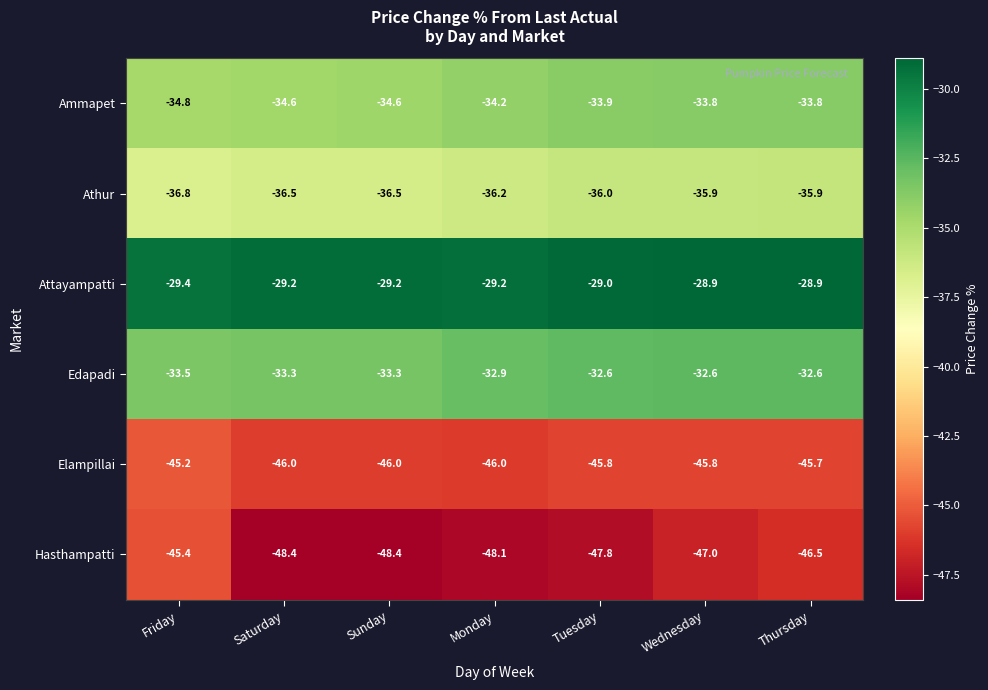

What is the minimum value for Athur?

-36.8